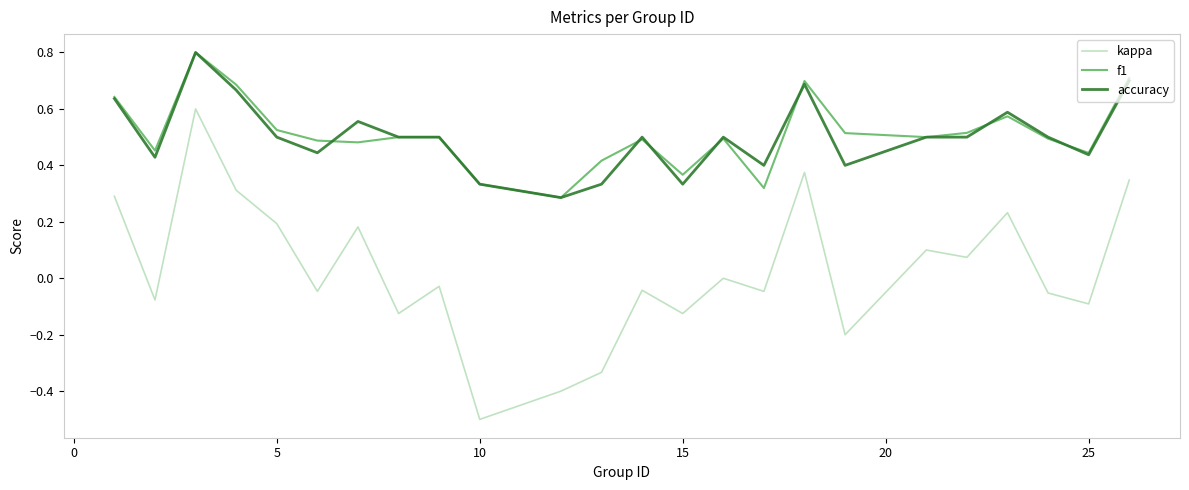

True or false: kappa and accuracy cross at least once.

False